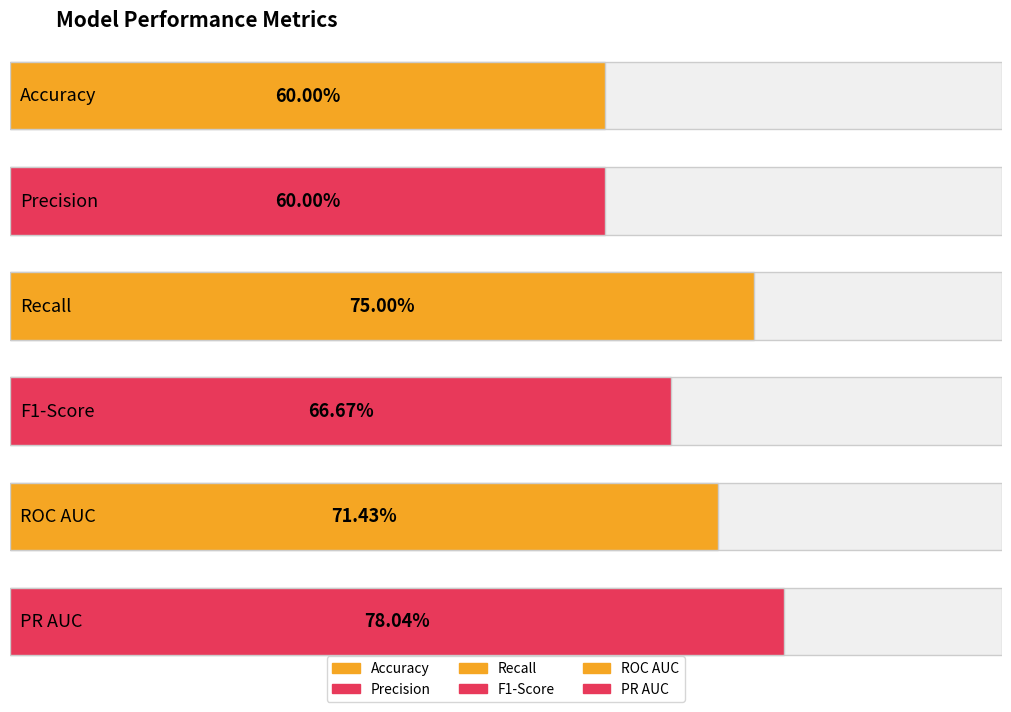

The value of Value at ROC AUC is 0.1. True or false?

False